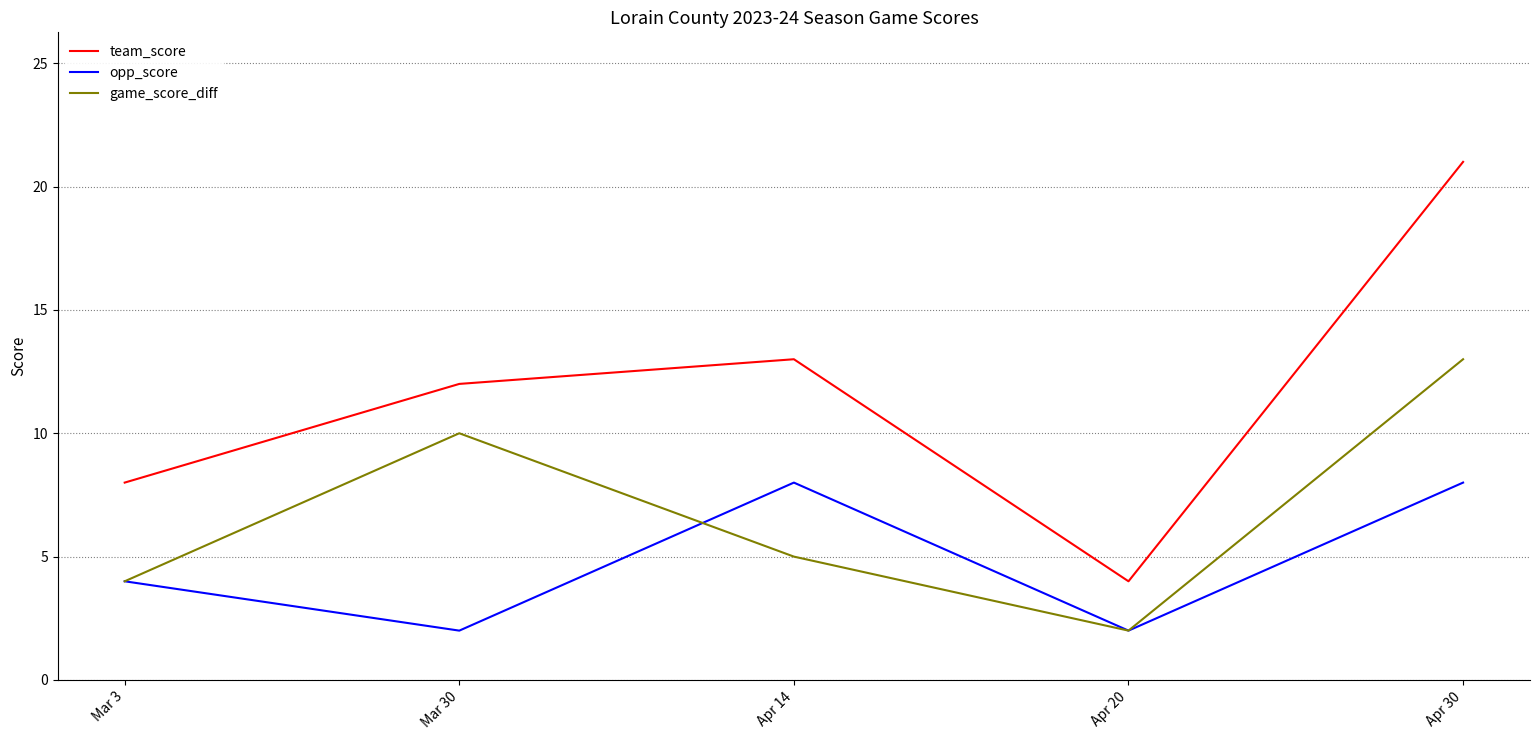

At which category is the sum across all series the highest?

Apr 30